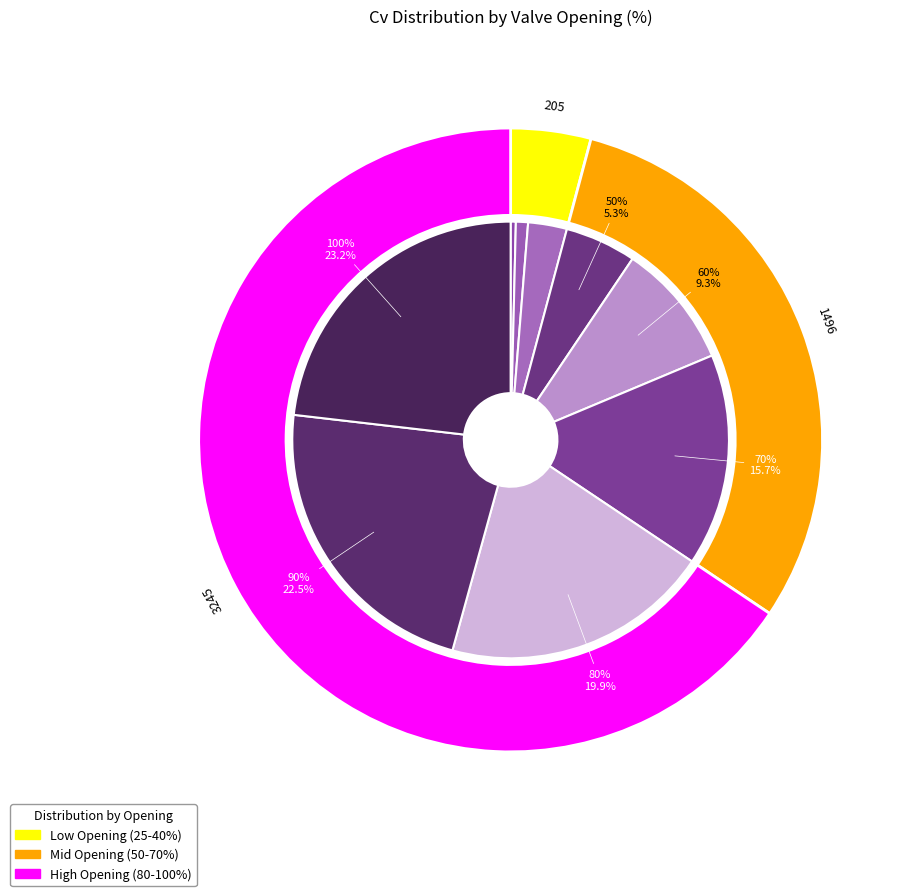

Which category has the biggest portion of the pie?

100%